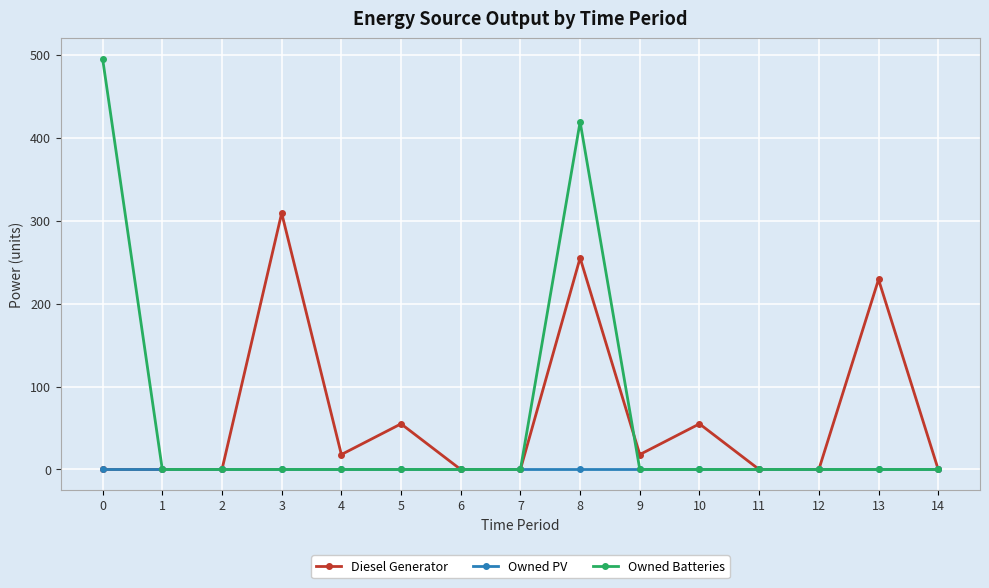

Is it true that Diesel Generator equals 0 at 12?

True